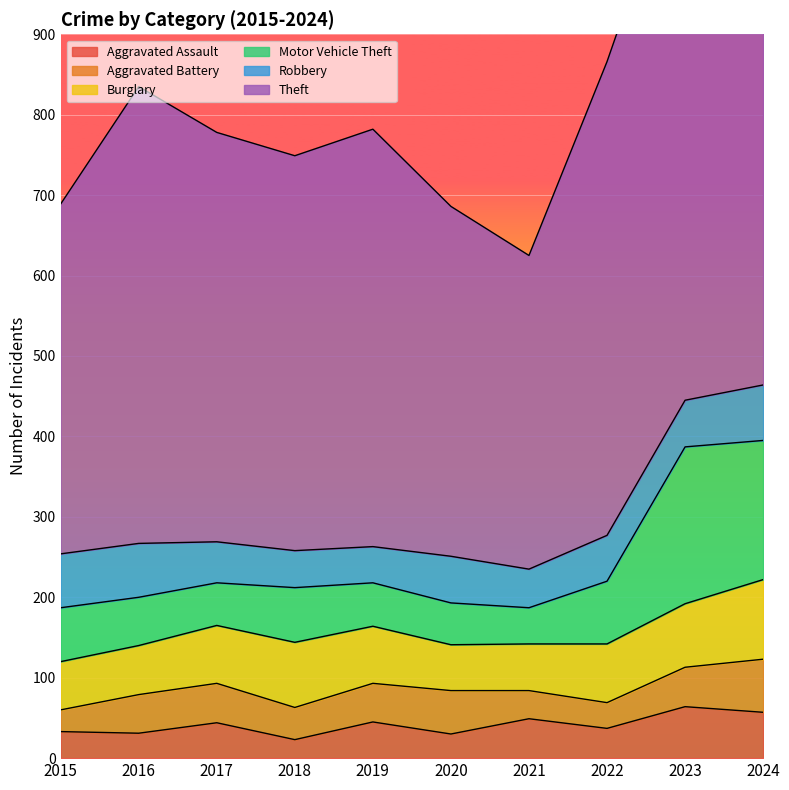

True or false: Aggravated Assault and Theft intersect in this chart.

False